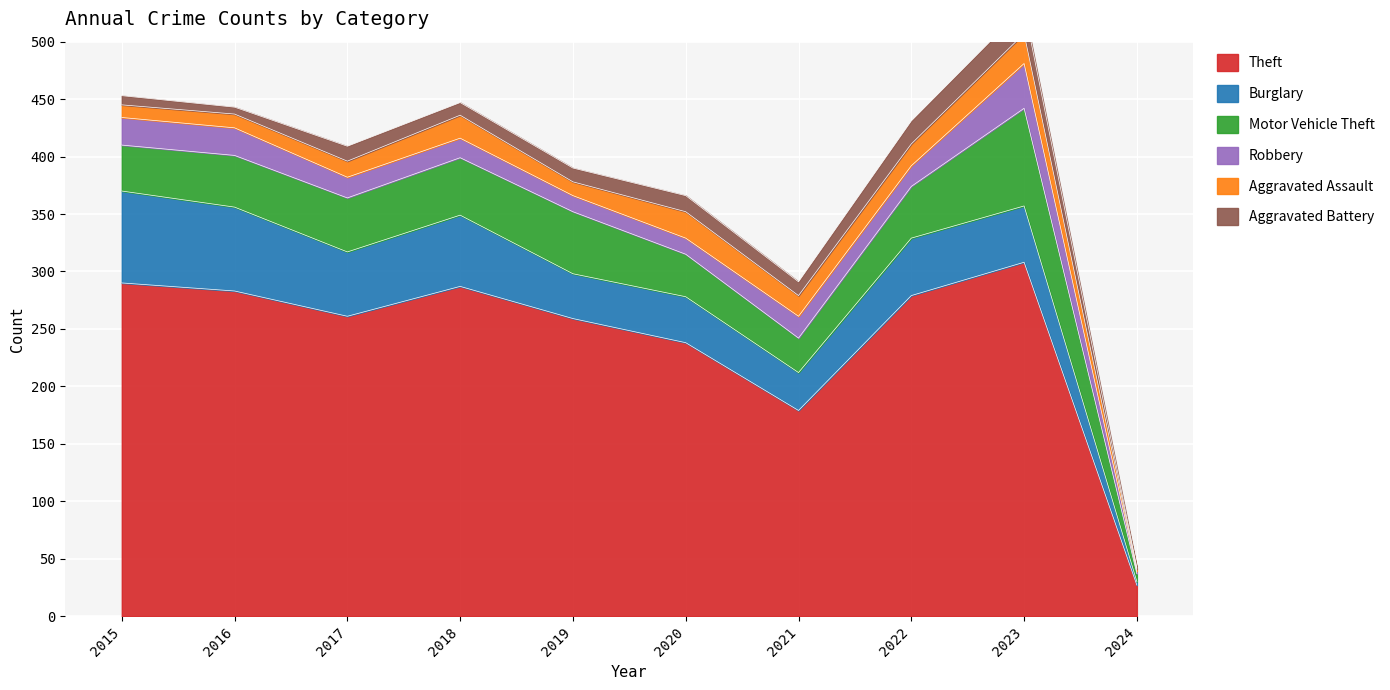

What is the sum of the Motor Vehicle Theft values at 2019 and 2020?

91